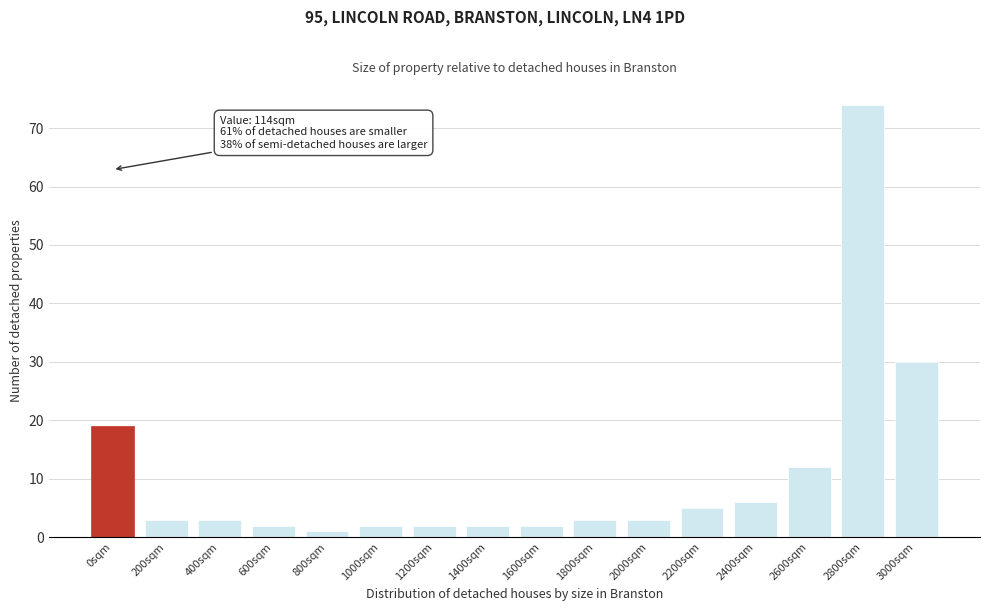

Reading right to left, list all the values displayed in this chart.

30	74	12	6	5	3	3	2	2	2	2	1	2	3	3	19